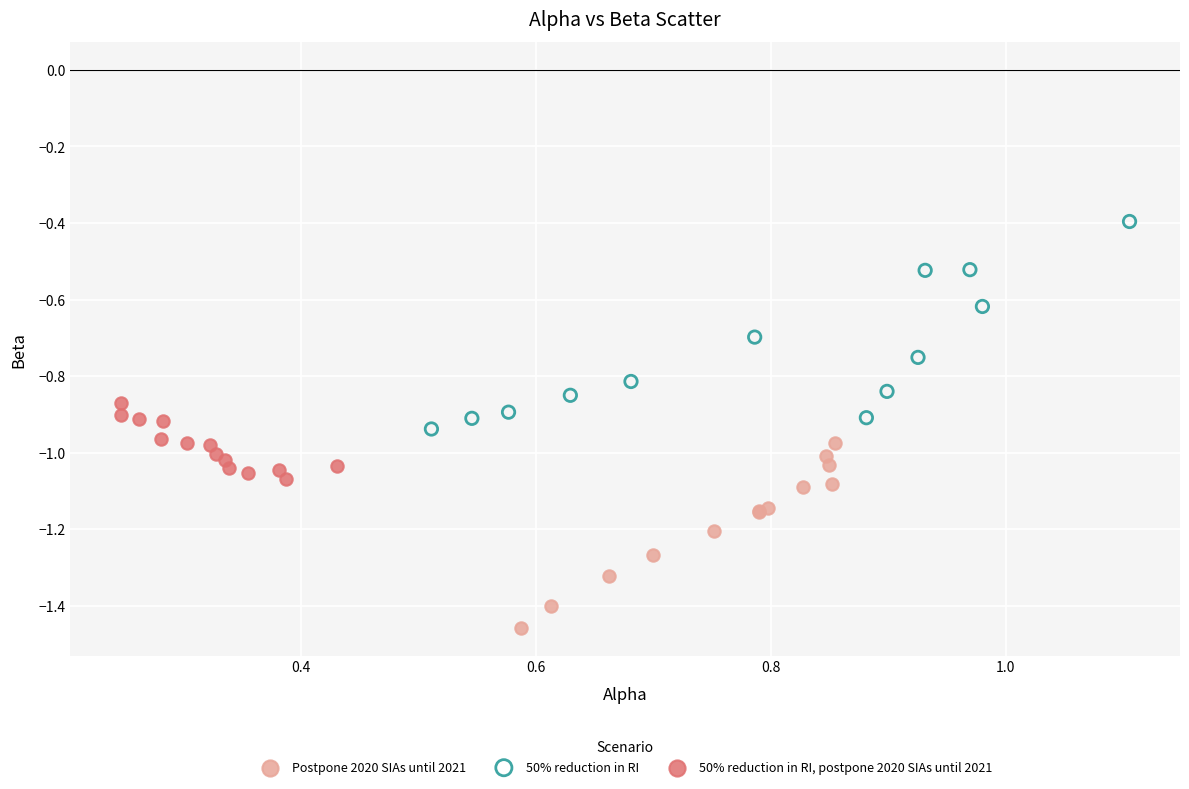

Which series has the widest spread of Y values?

50% reduction in RI